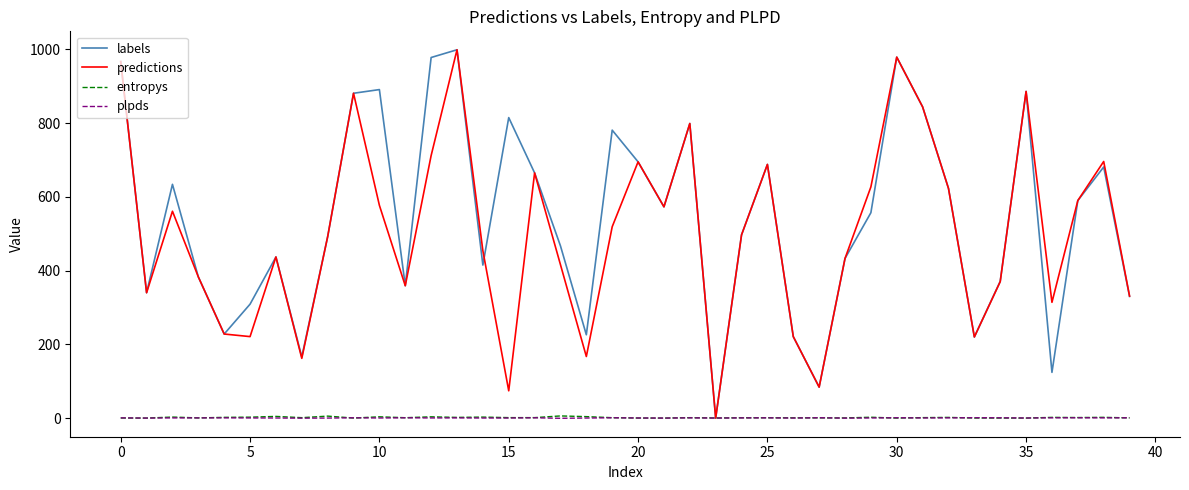

What is the highest value of the labels series?

999.0